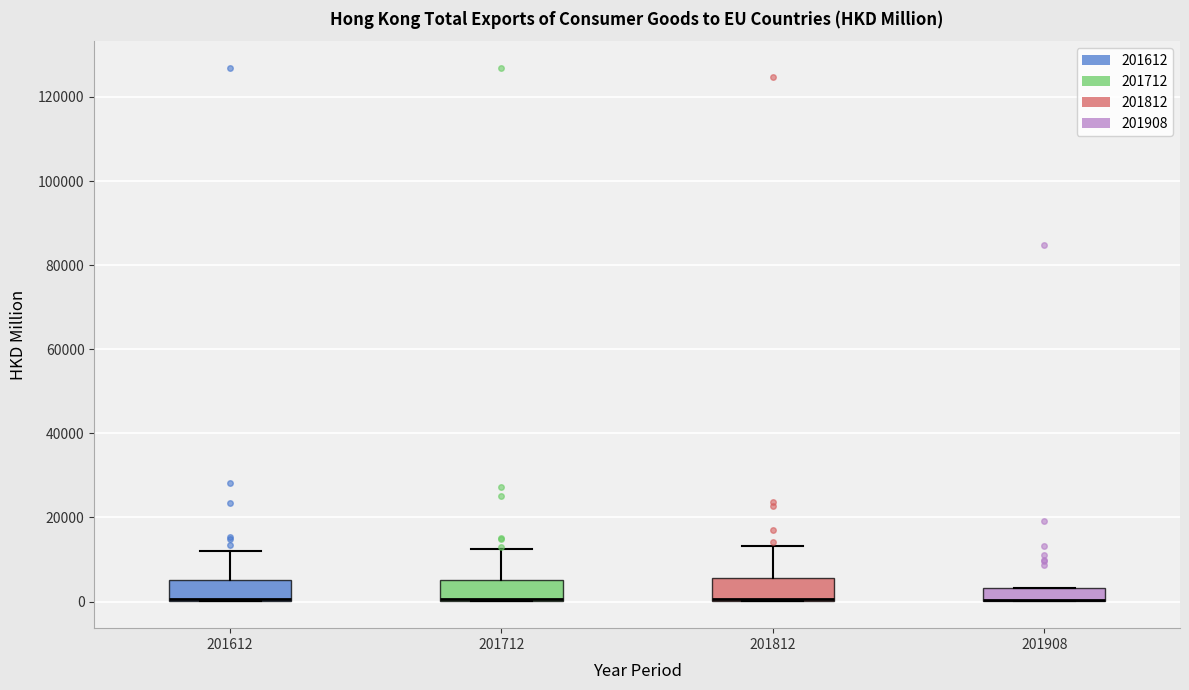

Reading left to right, read every box against the y-axis: the position of its median line, the range the box covers, and the ends of its whiskers. The values are not printed on the chart, so give them approximately, as read against the axis.

201612: median 0 (drawn on the box's lower edge), box 0 to 6000, whiskers 0 to 12000
201712: median 0 (drawn on the box's lower edge), box 0 to 6000, whiskers 0 to 12000
201812: median 0, box 0 to 6000, whiskers 0 to 14000
201908: median 0 (drawn on the box's lower edge), box 0 to 4000, whiskers 0 to 4000